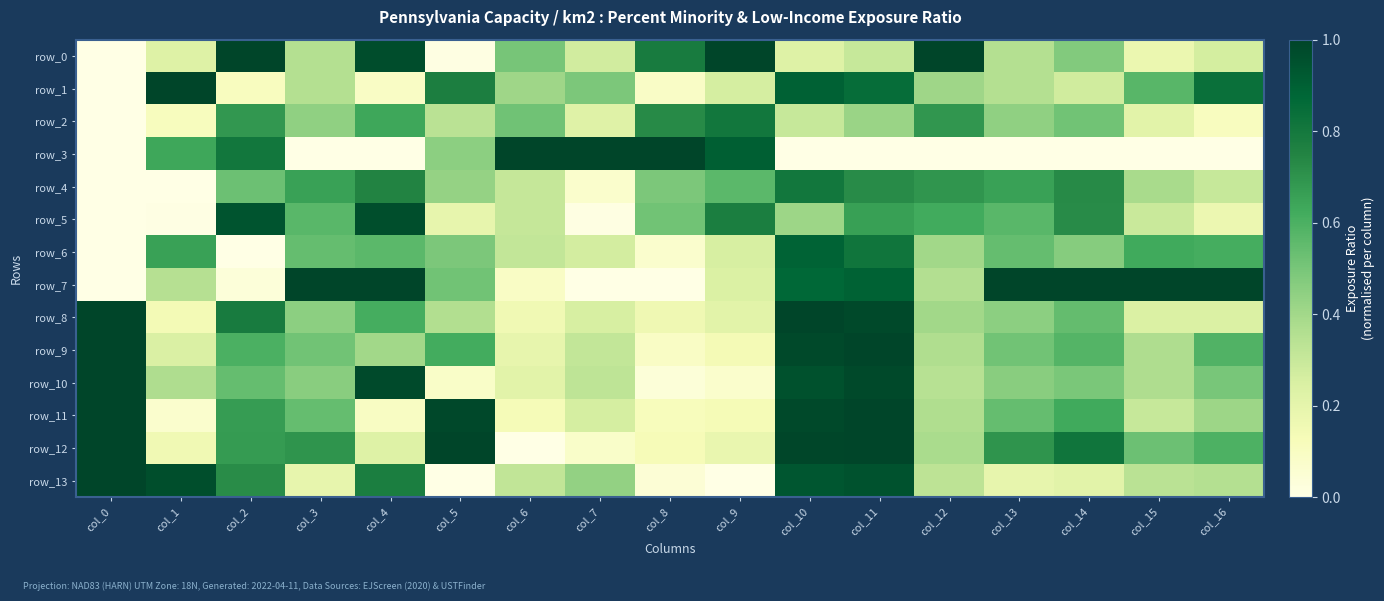

What is the sum of the row_10 values at col_9 and col_2?

0.6